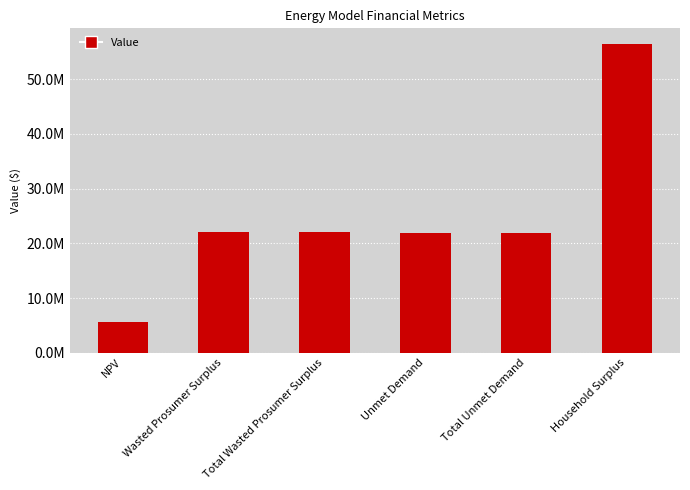

What is the ratio of the value at NPV to the value at Household Surplus?

0.1